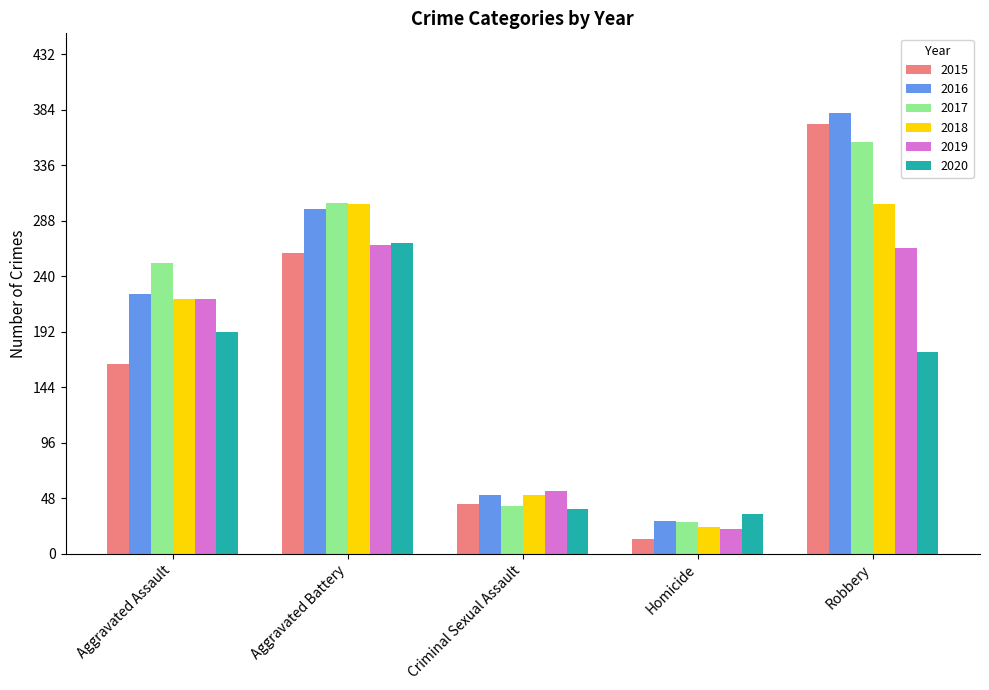

What is the label of the 3rd bar from the right?

Criminal Sexual Assault